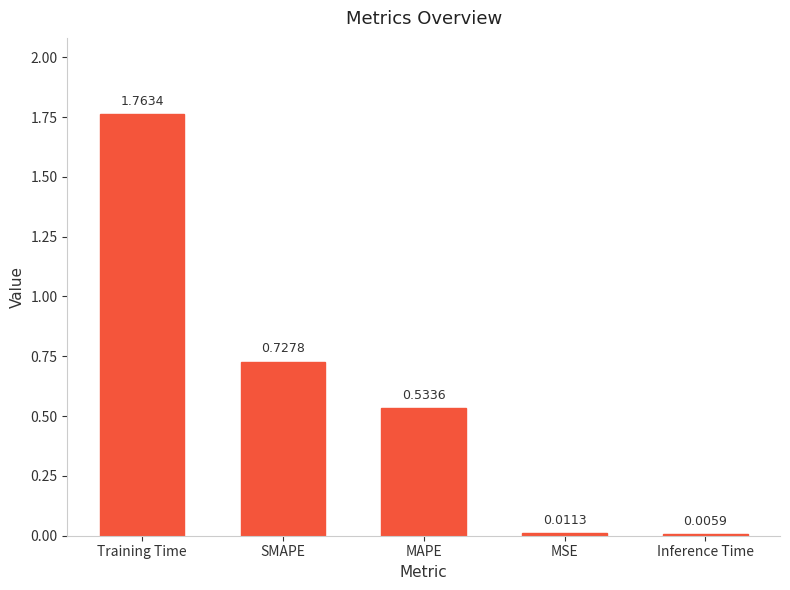

Is it true that the value at Training Time is 0.9?

False